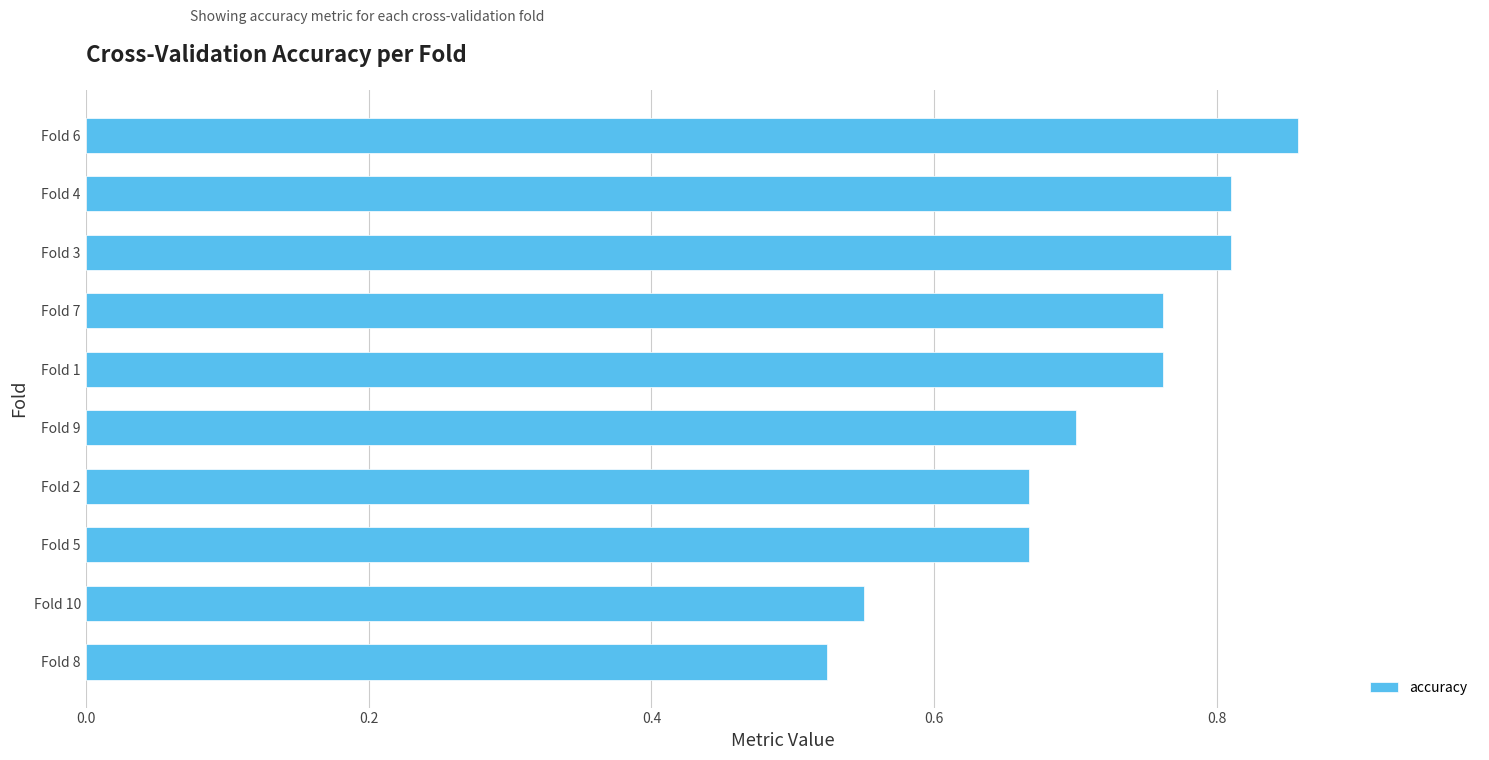

How many values are between 0 and 1?

10